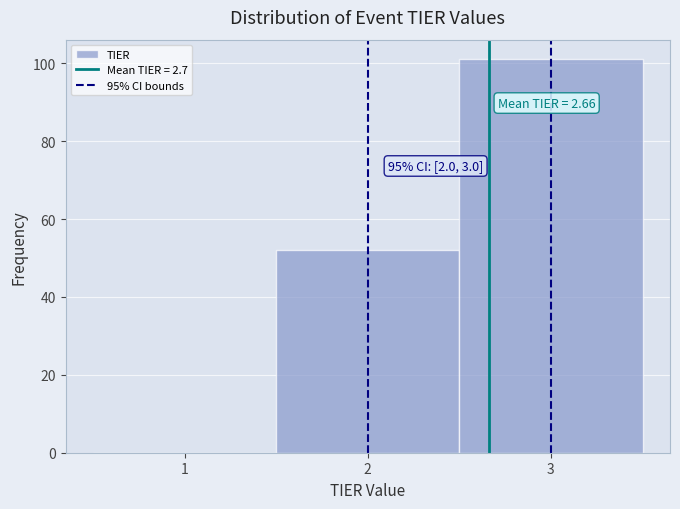

Which range on the x-axis has the tallest bar?

2.5 to 3.5